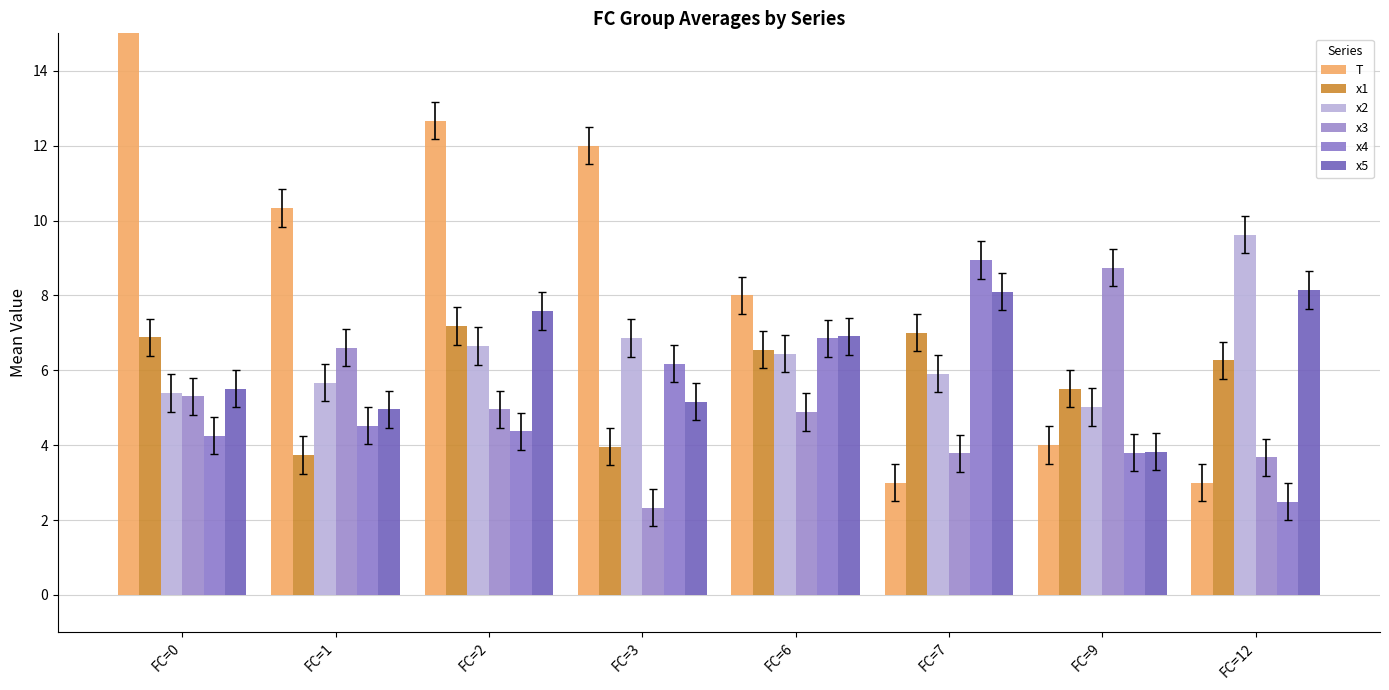

Which label corresponds to the smallest value in the chart?

FC=3